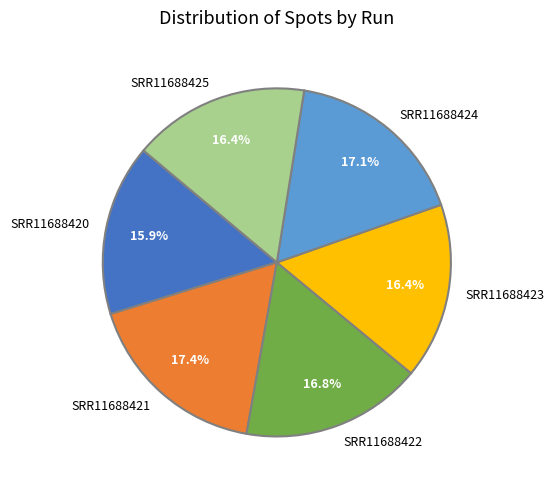

Count the number of slices in the pie.

6